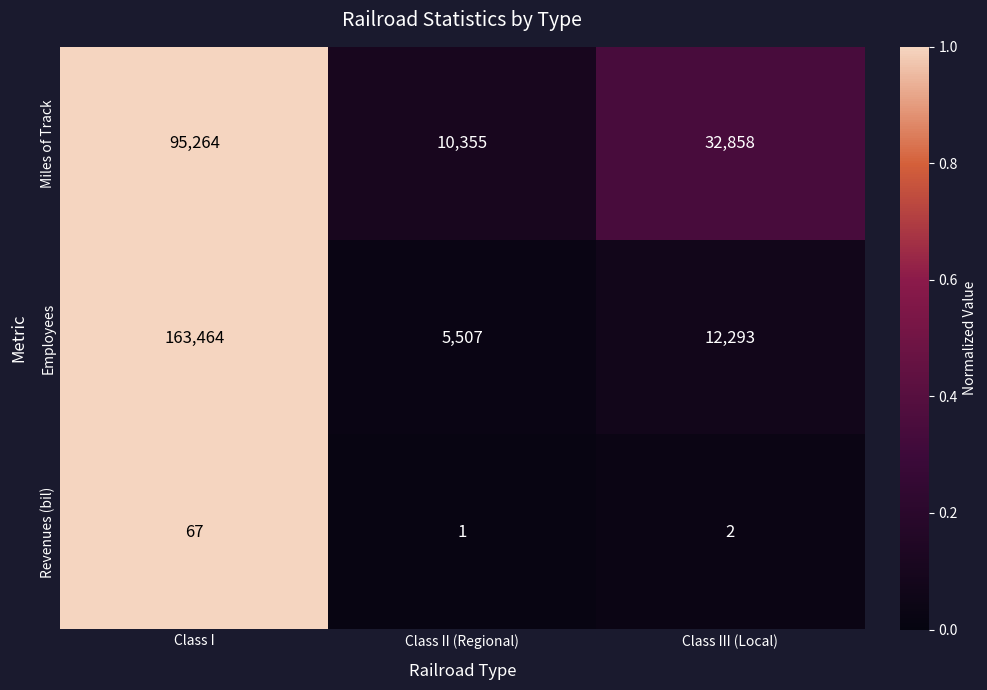

Count the number of categories in the chart.

3